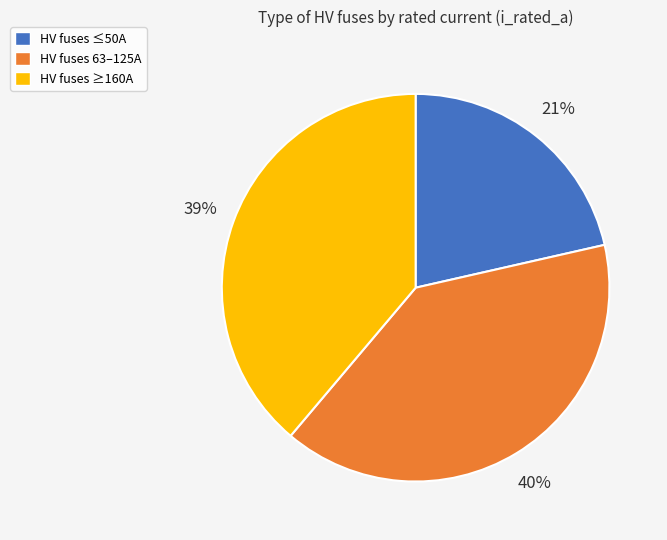

Is there any slice that represents more than half of the pie?

No